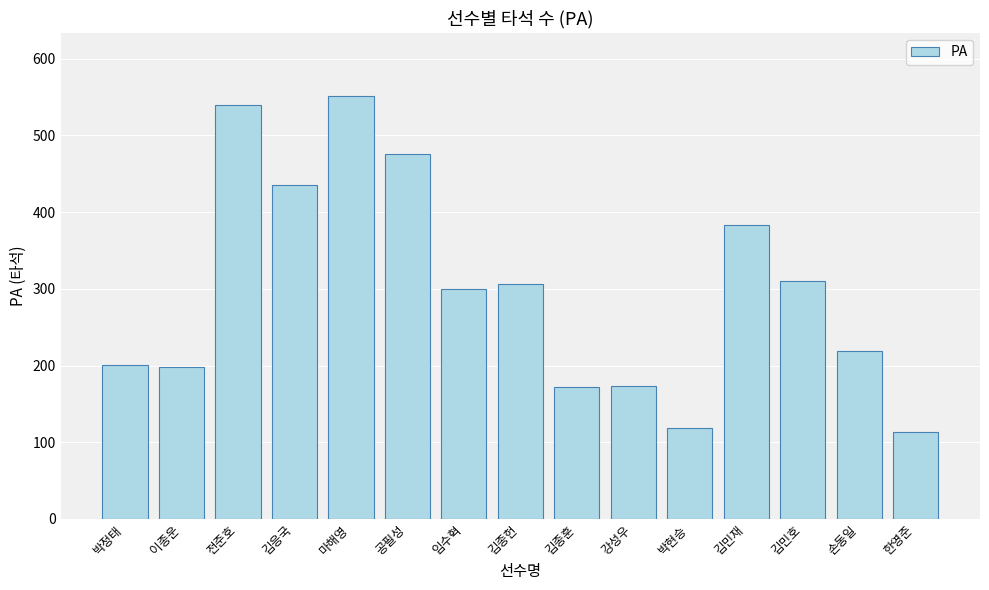

The chart shows a value of 300 at 임수혁. True or false?

True